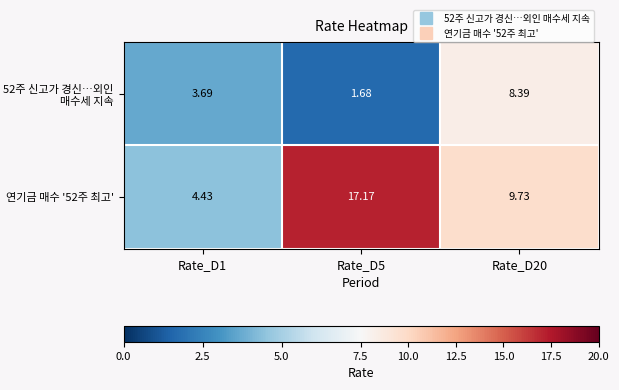

Is the value of 연기금 매수 '52주 최고' at Rate_D1 greater than the value of 52주 신고가 경신…외인 매수세 지속 at Rate_D20?

No